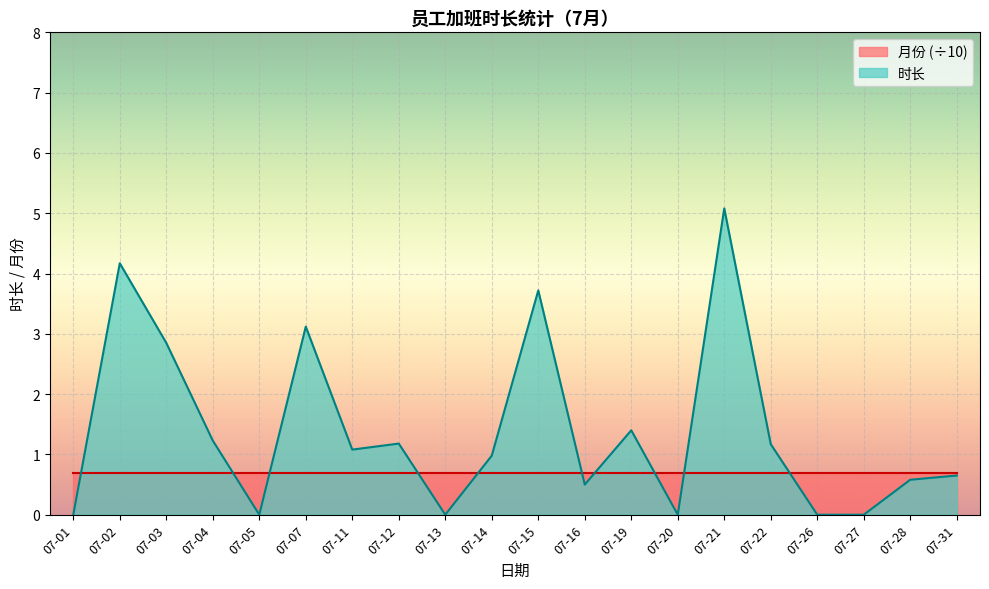

Which category has the lowest value across all series?

07-01